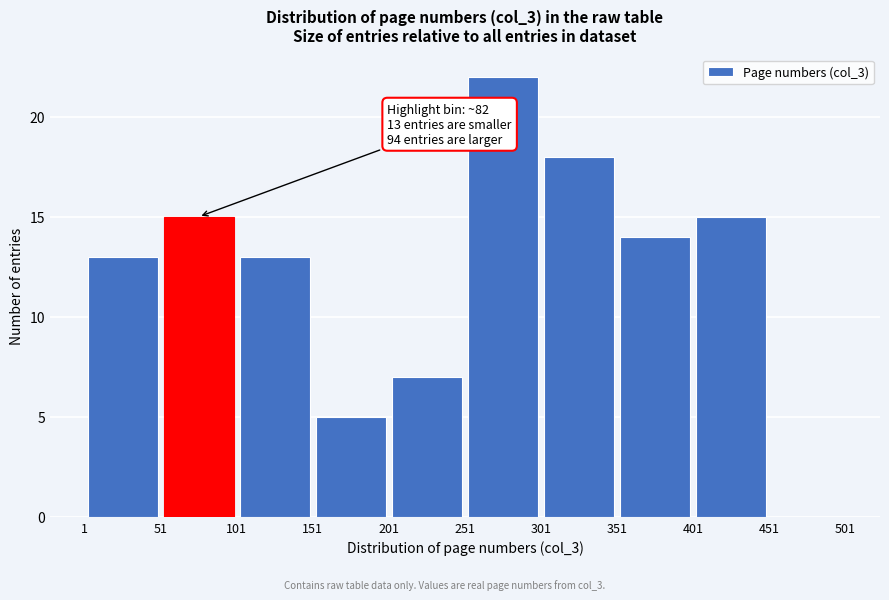

Which range on the x-axis has the tallest bar?

251 to 301